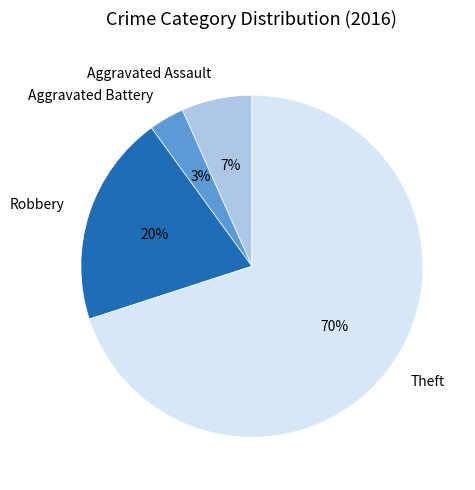

Combined, do Aggravated Battery and Aggravated Assault account for over 50%?

No